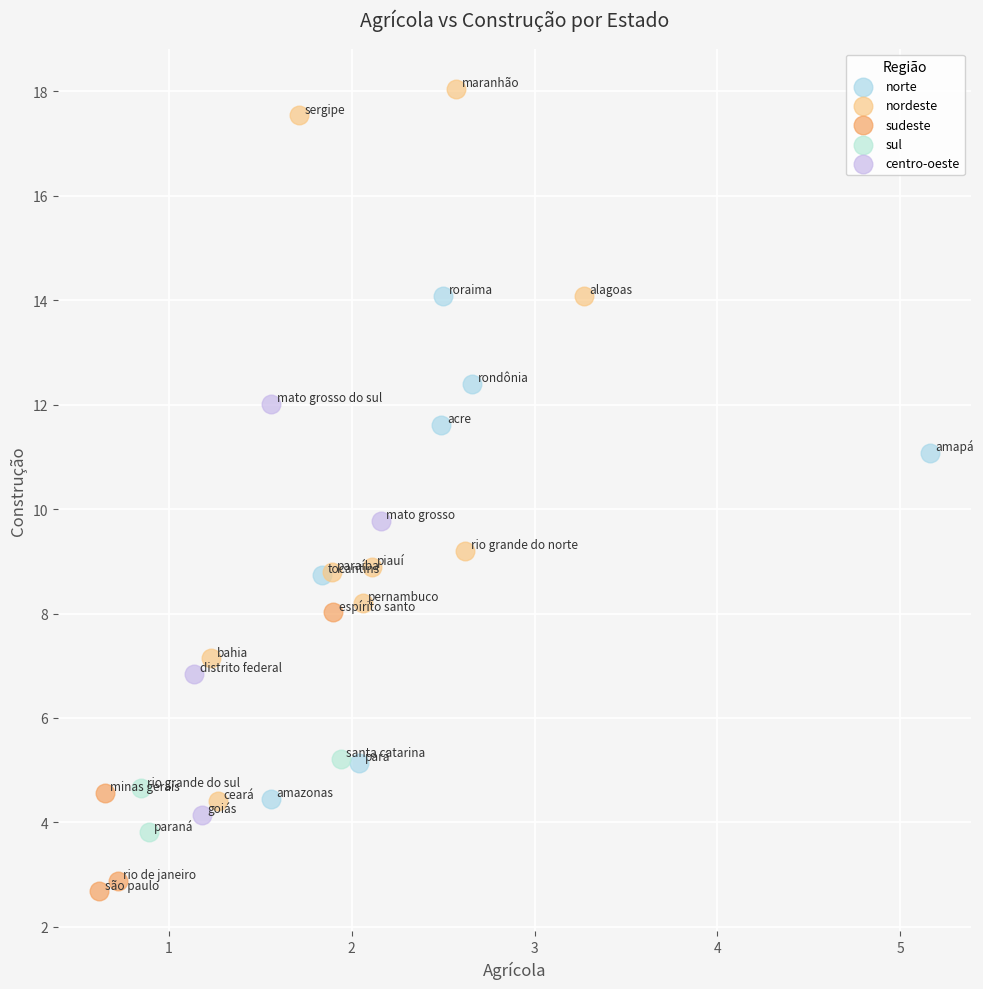

Which series has the largest Y range (max minus min)?

nordeste